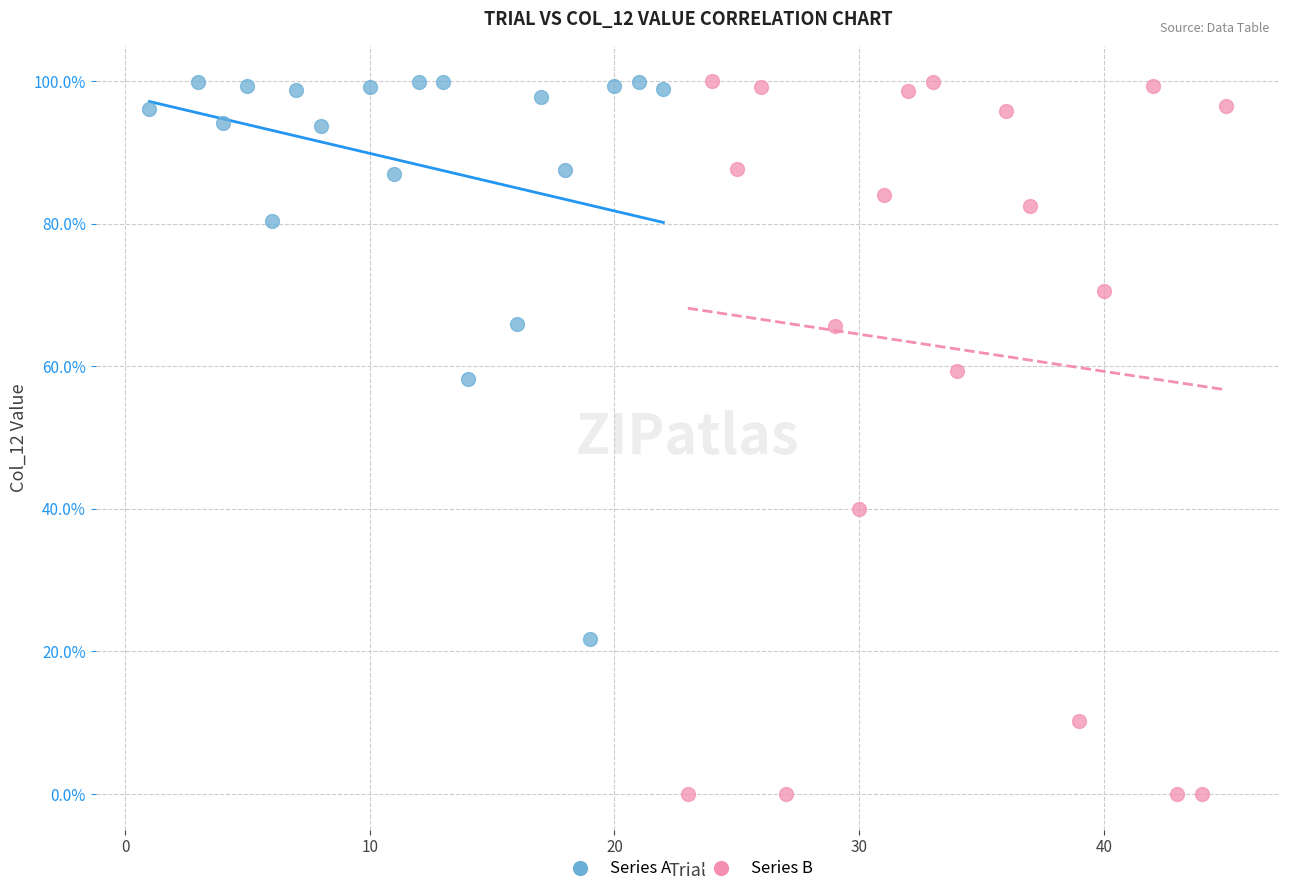

What are all the series names shown in the legend?

Series A, Series B